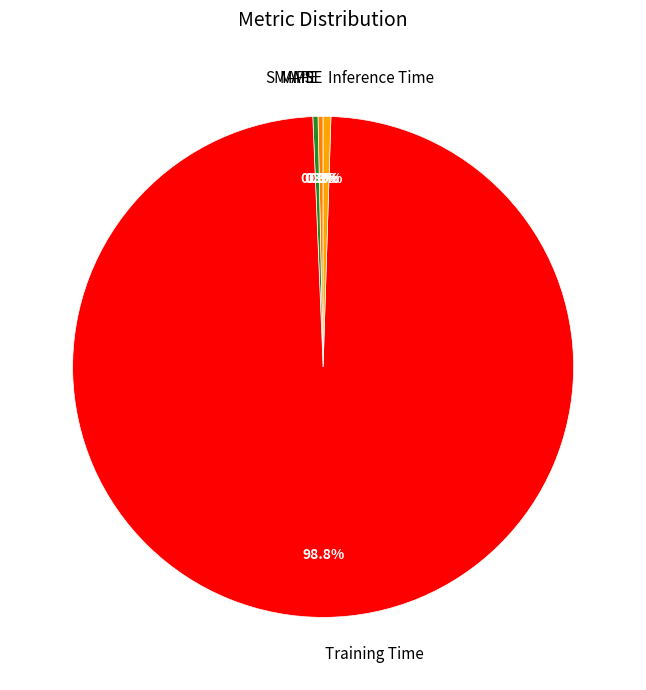

Do Training Time and Inference Time together represent more than half of the pie?

Yes